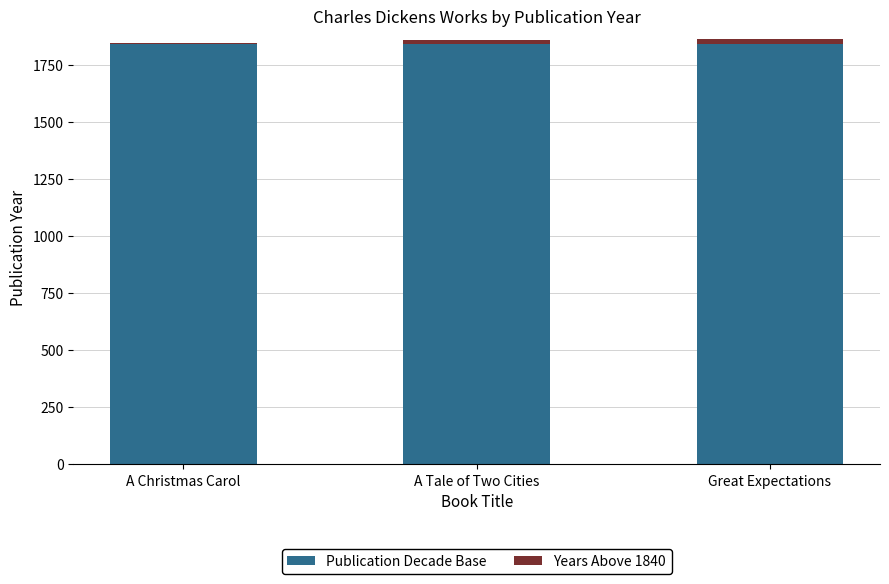

Is it true that Publication Decade Base equals 1840 at A Tale of Two Cities?

True